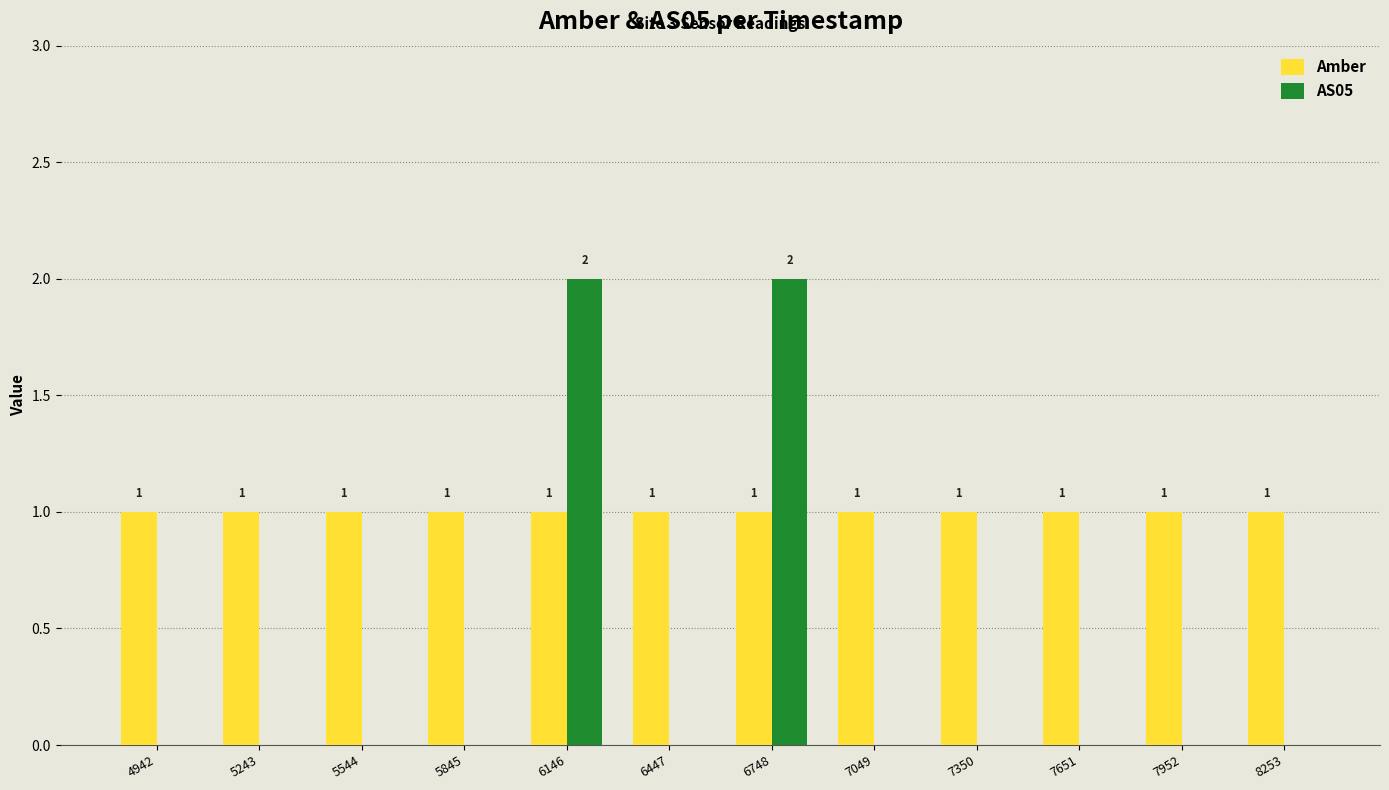

What is the average value of the Amber series?

1